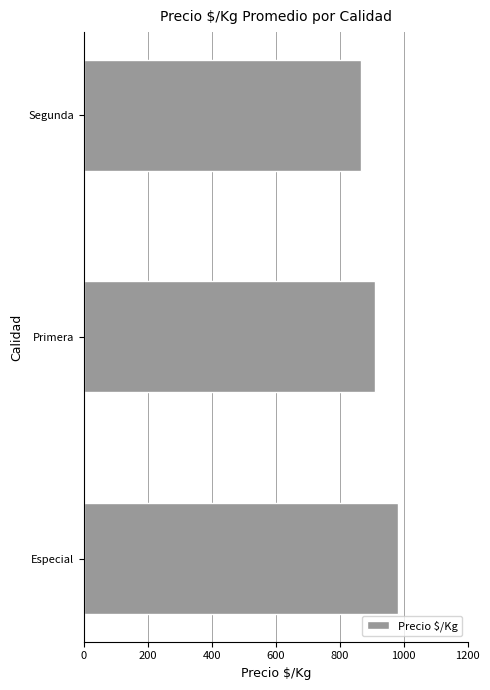

Reading bottom to top, transcribe all the data shown in this chart.

981.0	911.1	867.0